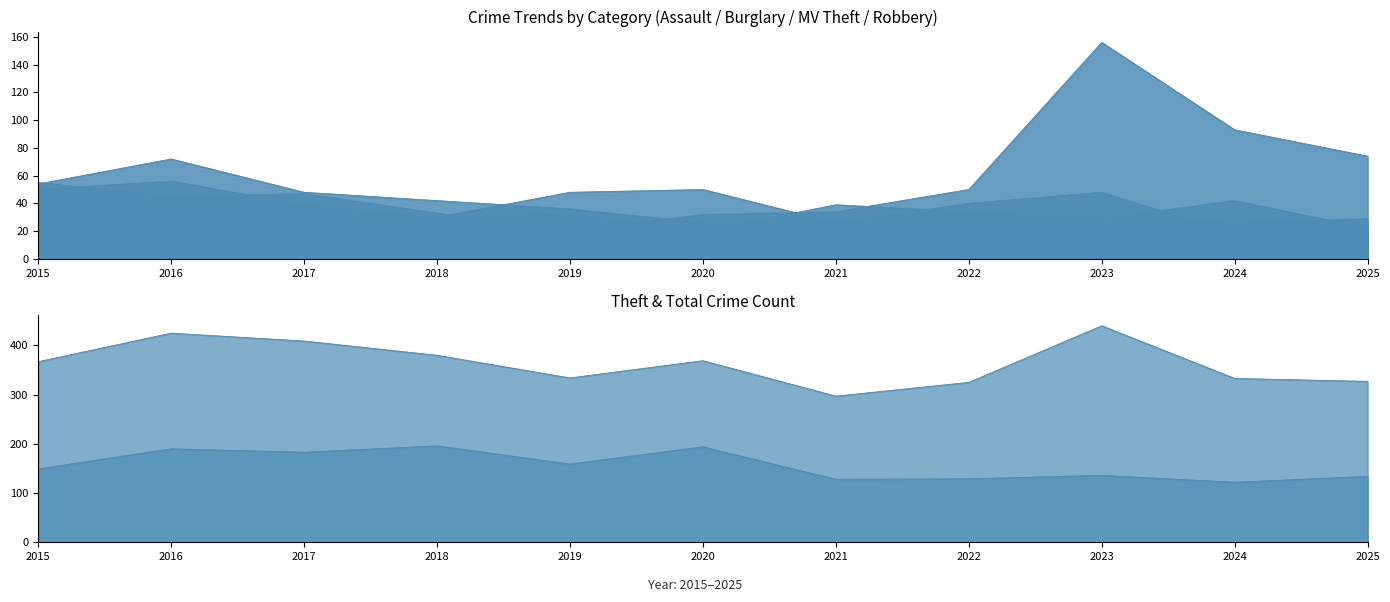

What is the difference between the Burglary values at 2022 and 2016?

16